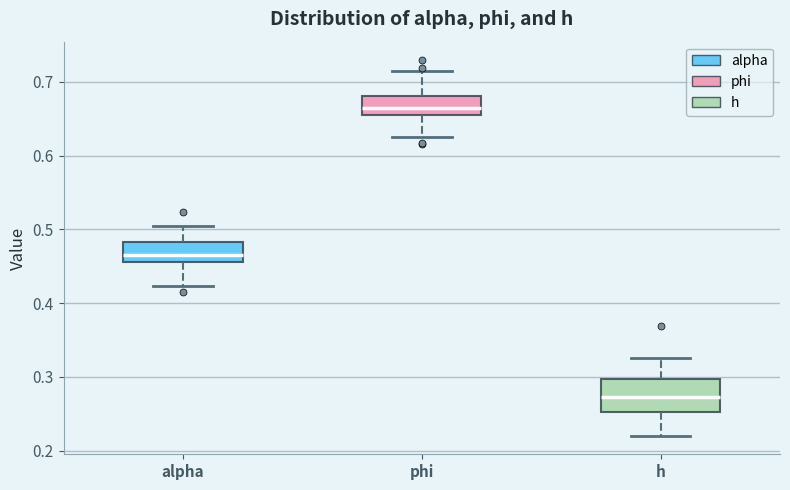

Reading left to right, transcribe this box plot: for each box, give where its median line is, the range the box spans, and where its two whiskers end, as read against the y-axis. The values are not printed on the chart, so give them approximately, as read against the axis.

alpha: median 0.47, box 0.46 to 0.48, whiskers 0.42 to 0.50
phi: median 0.66 (just above the box's lower edge), box 0.66 to 0.68, whiskers 0.63 to 0.71
h: median 0.27, box 0.25 to 0.30, whiskers 0.22 to 0.33